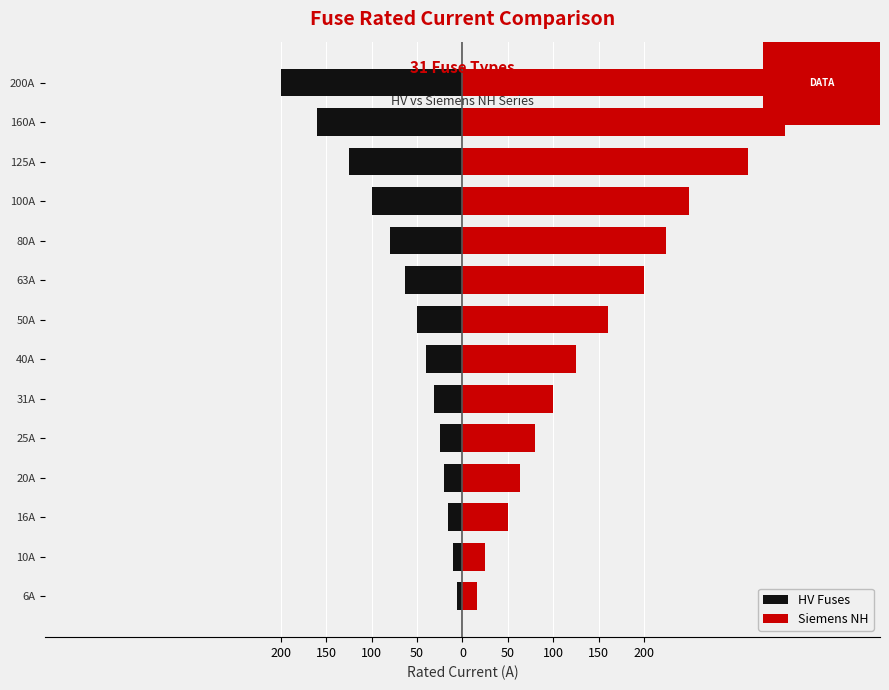

Does the chart contain any negative values?

Yes